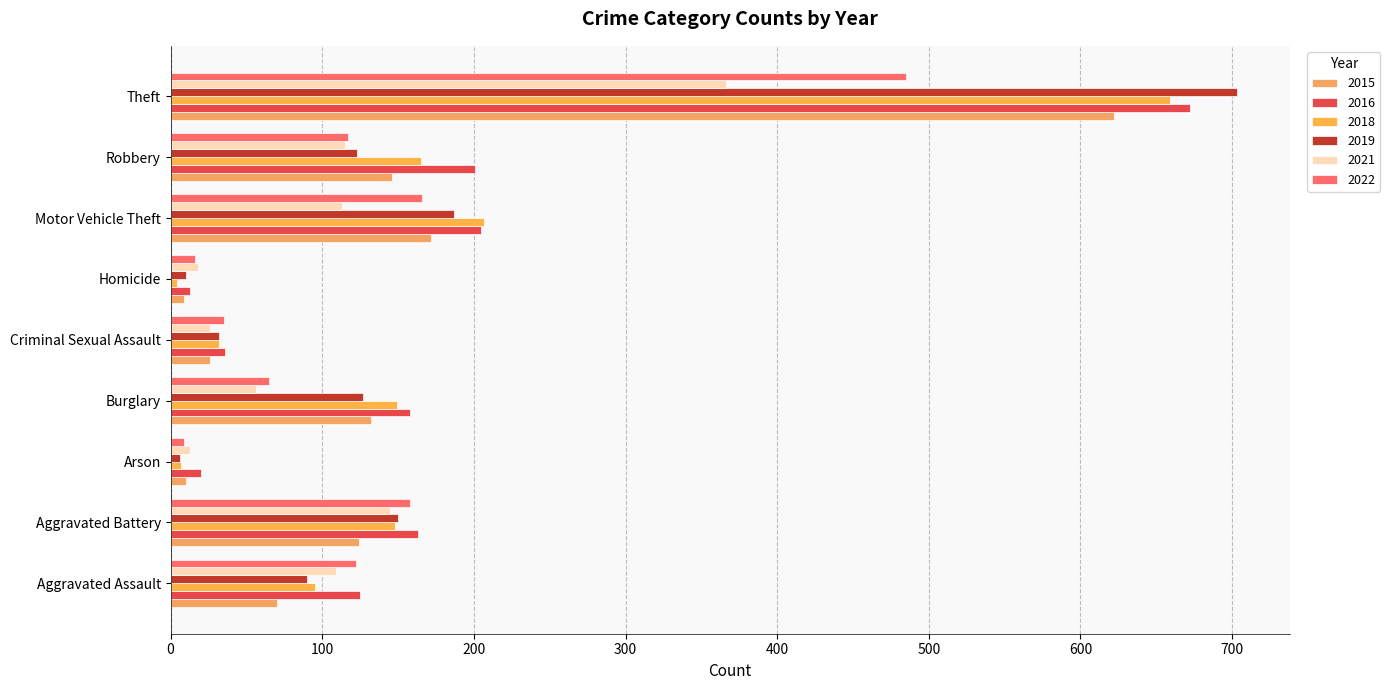

Rank the series at Arson from lowest to highest value.

2019, 2018, 2022, 2015, 2021, 2016